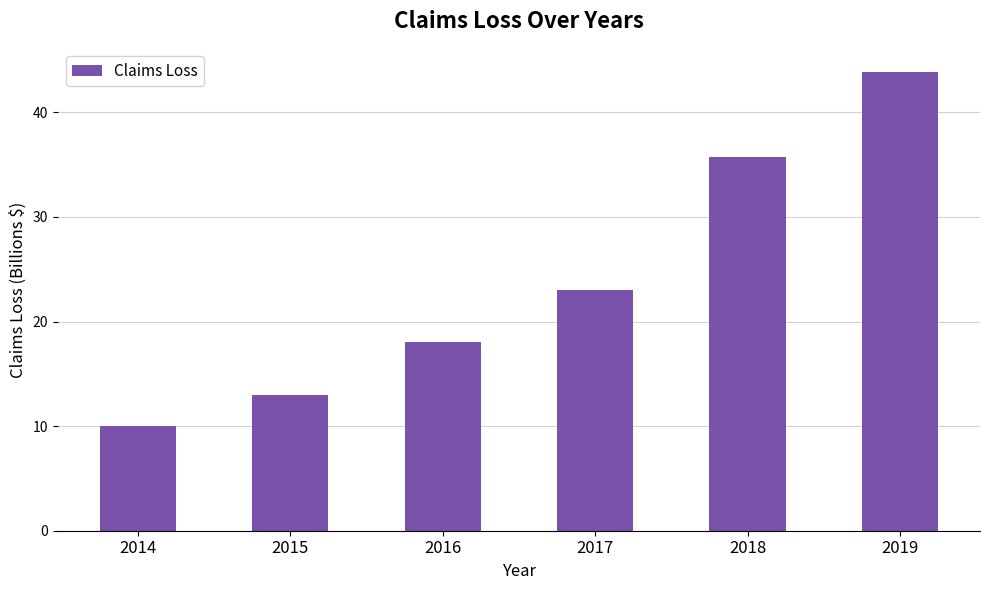

Reading left to right, transcribe all the data shown in this chart.

2014=10.0	2015=13.0	2016=18.0	2017=23.0	2018=35.7	2019=43.9